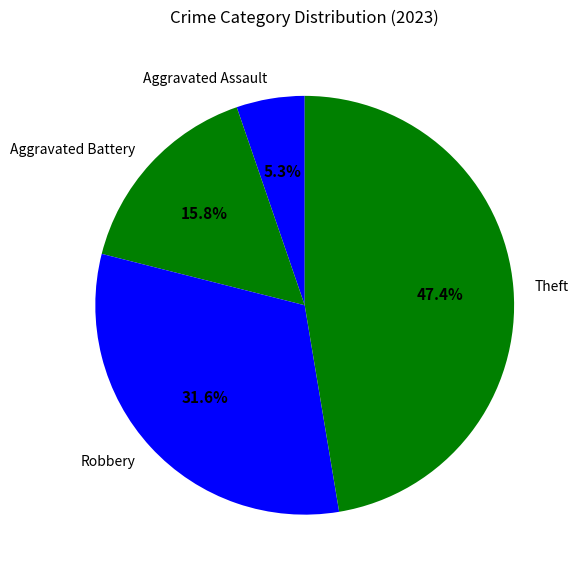

Count the number of slices in the pie.

4